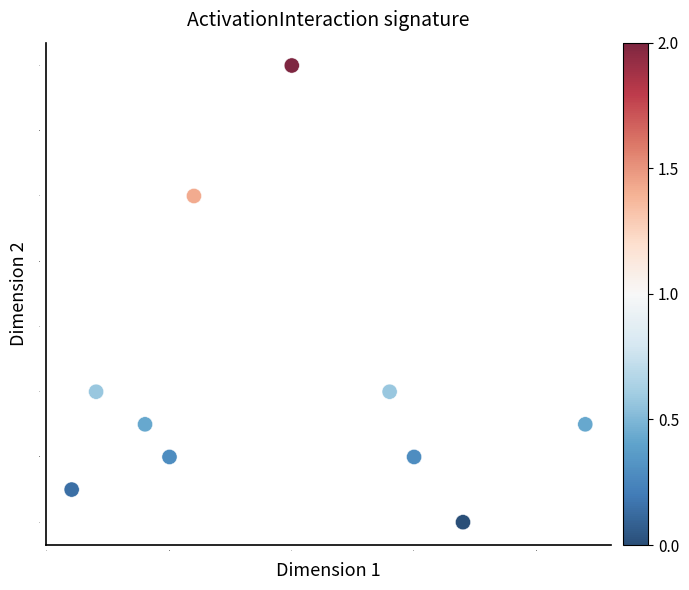

What is the range of Y values (max minus min)?

1.4